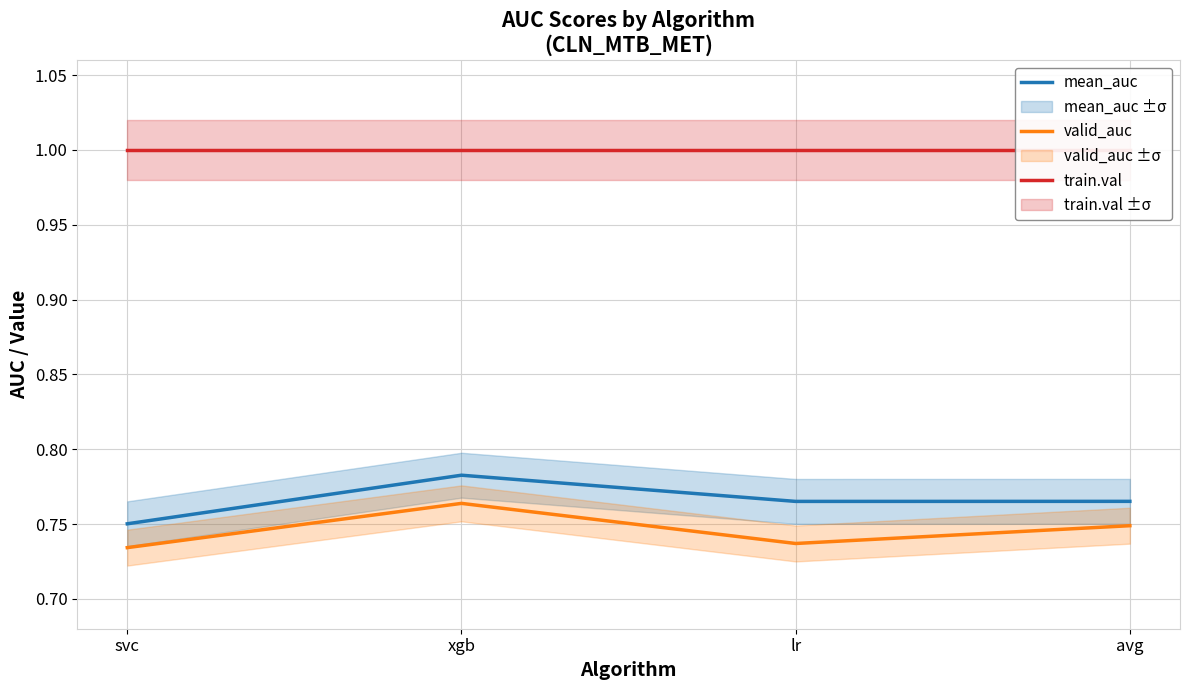

Which category has the highest value in the mean_auc series?

xgb